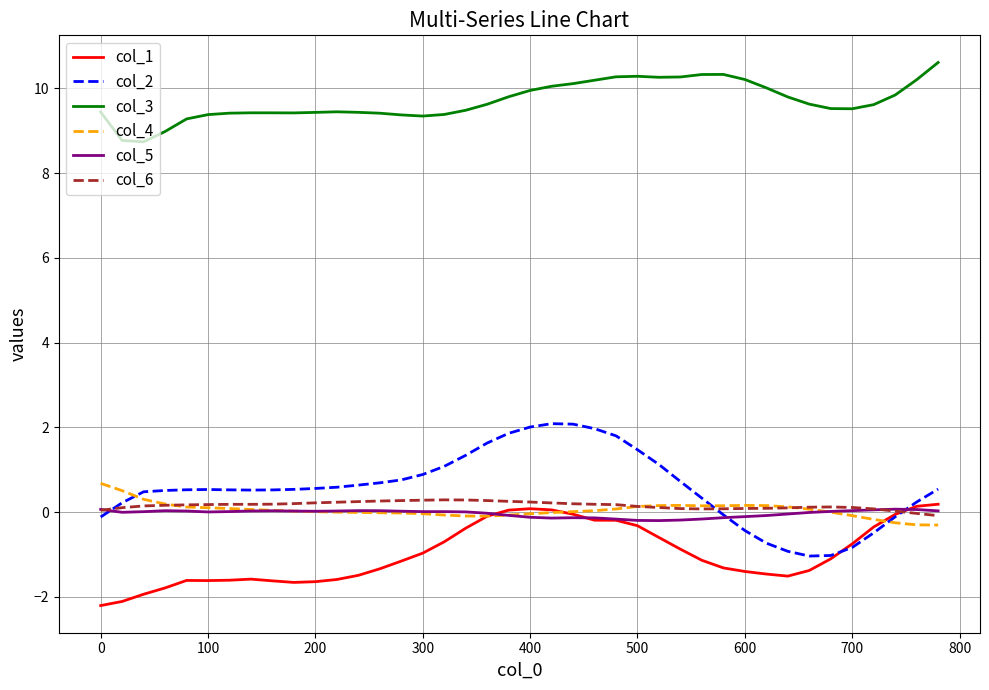

Which series has the largest total across all categories?

col_3